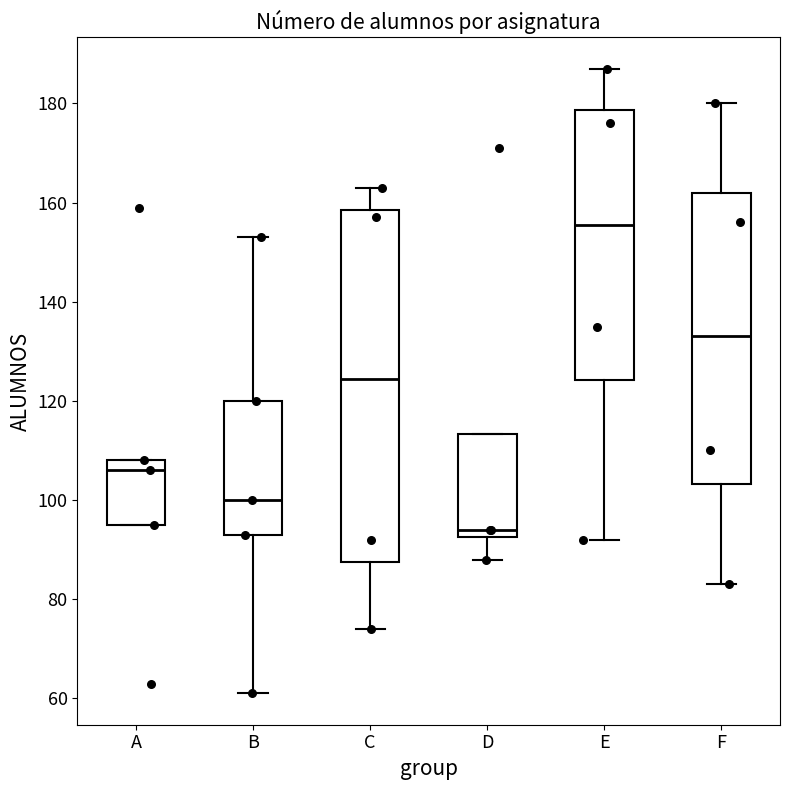

Which box has the lowest median line?

D